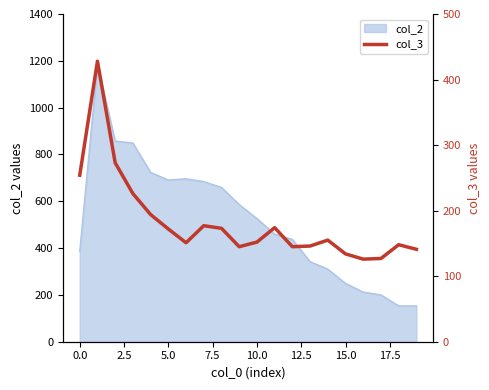

What is the lowest value of the col_2 series?

153